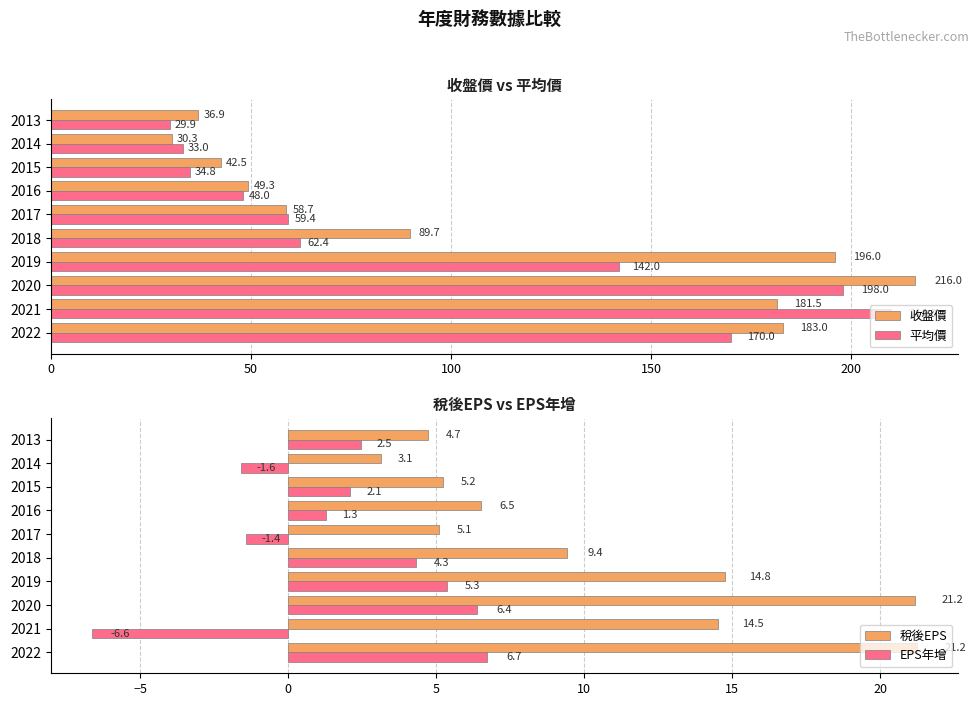

Is the value of 平均價 at 2021 greater than the value of 收盤價 at 2019?

Yes